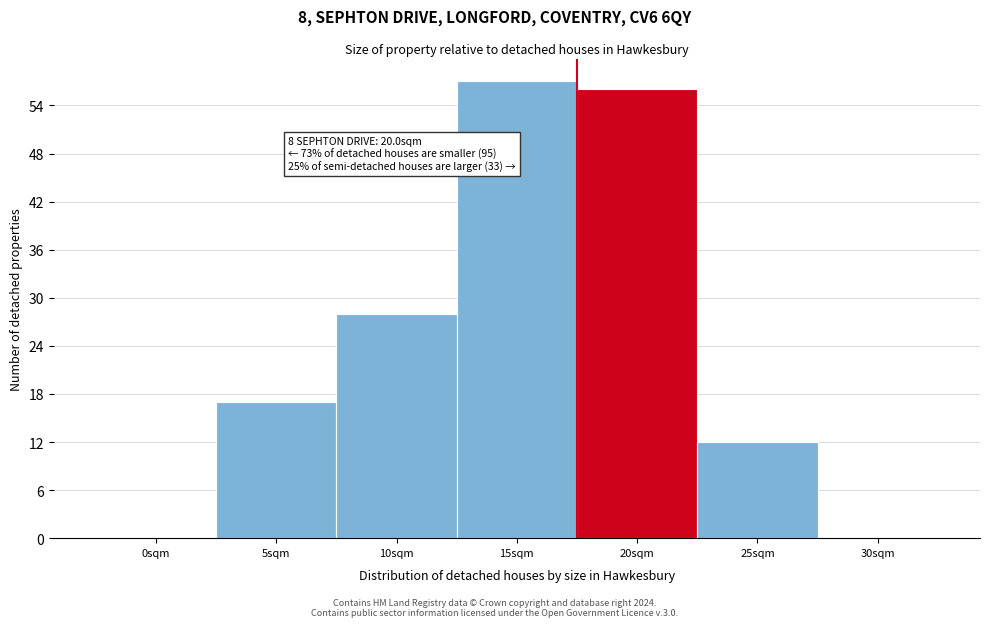

Reading right to left, extract all data points from this chart.

30sqm=0	25sqm=12	20sqm=56	15sqm=57	10sqm=28	5sqm=17	0sqm=0